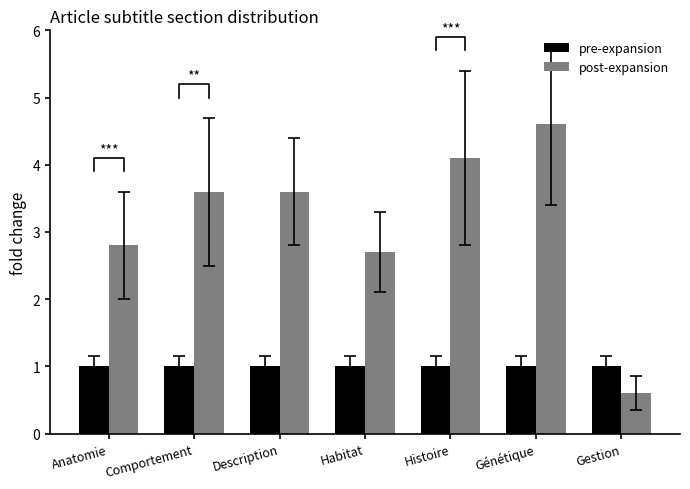

What is the difference between the highest and lowest values at Description?

2.6